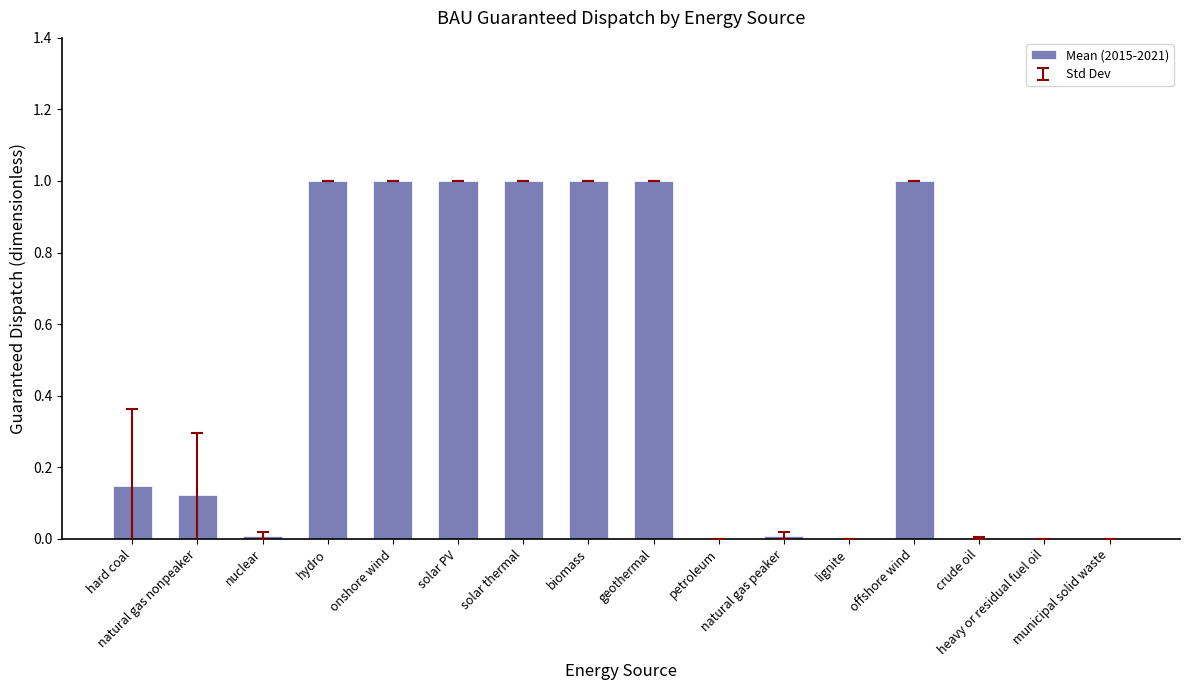

What position from the right is solar PV?

11